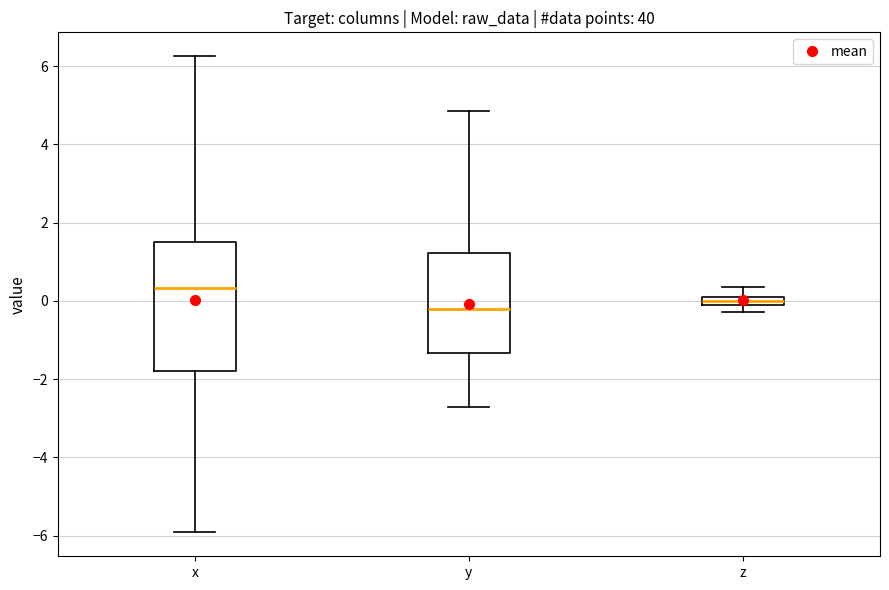

Which box is the tallest, from its lower edge to its upper edge?

x